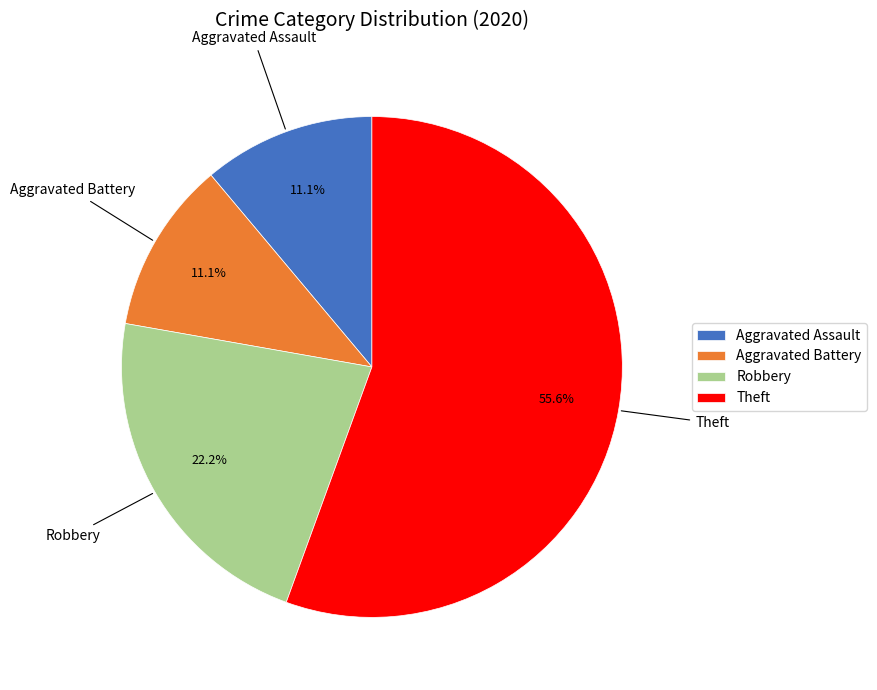

Between Aggravated Assault and Theft, which is larger?

Theft